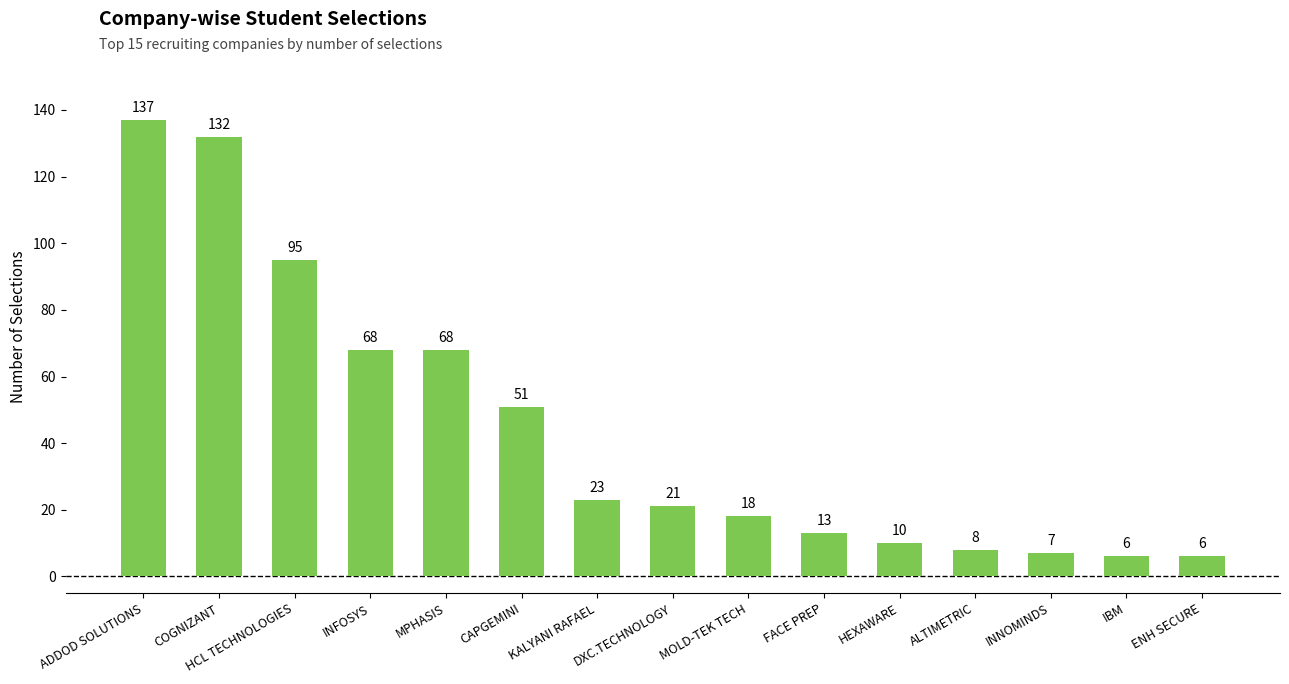

Reading left to right, transcribe all the data shown in this chart.

ADDOD SOLUTIONS=137	COGNIZANT=132	HCL TECHNOLOGIES=95	INFOSYS=68	MPHASIS=68	CAPGEMINI=51	KALYANI RAFAEL=23	DXC.TECHNOLOGY=21	MOLD-TEK TECH=18	FACE PREP=13	HEXAWARE=10	ALTIMETRIC=8	INNOMINDS=7	IBM=6	ENH SECURE=6